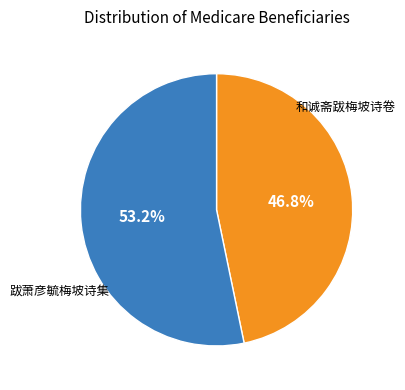

Does any single category account for the majority?

Yes